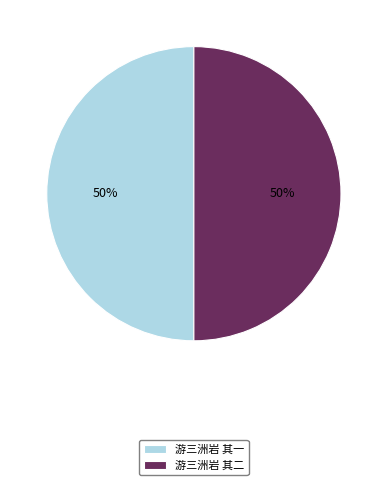

What percentage is the 游三洲岩 其一 slice, to the nearest percent?

50%